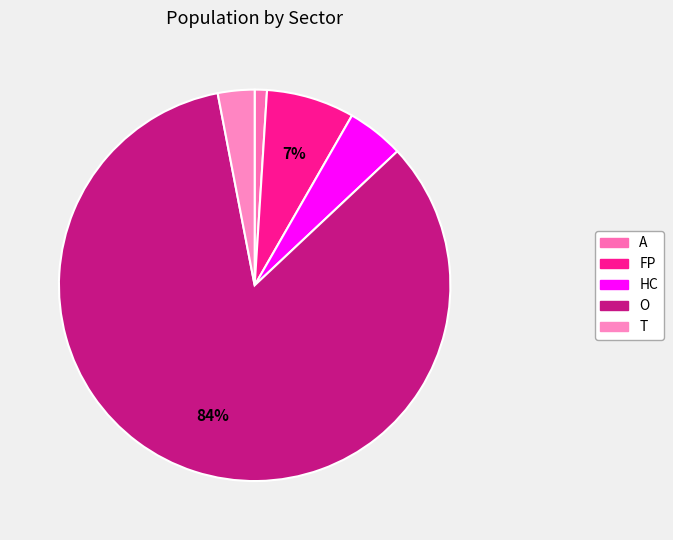

Is the sum of O and HC greater than half?

Yes